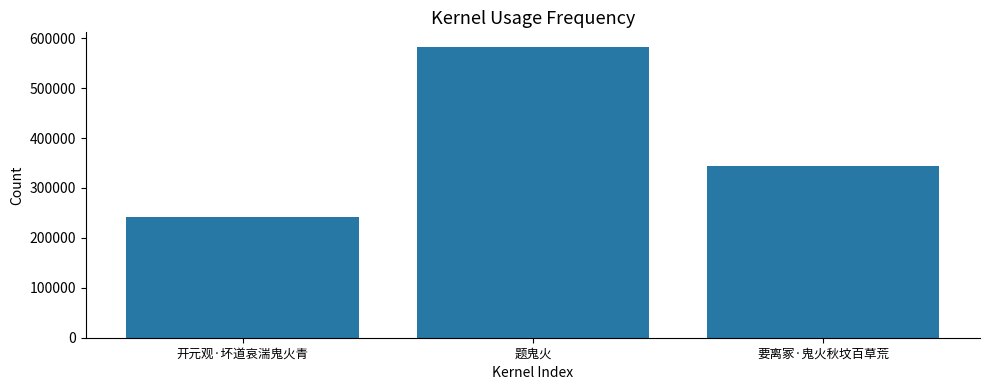

What is the maximum value shown in the chart?

582764